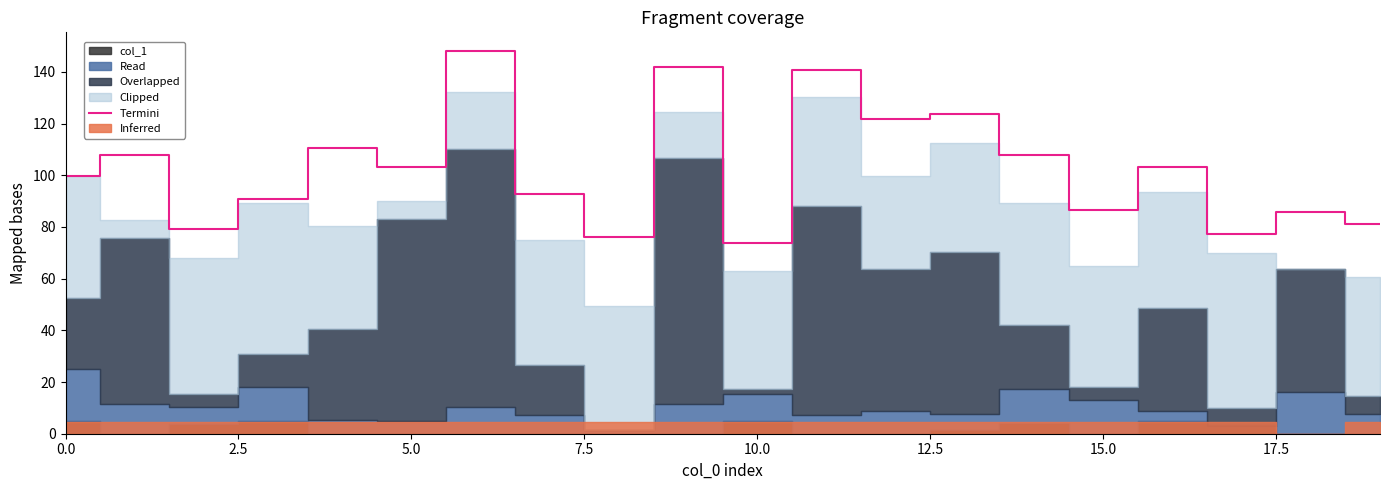

Is it true that Termini equals 141.6 at 5.0?

False